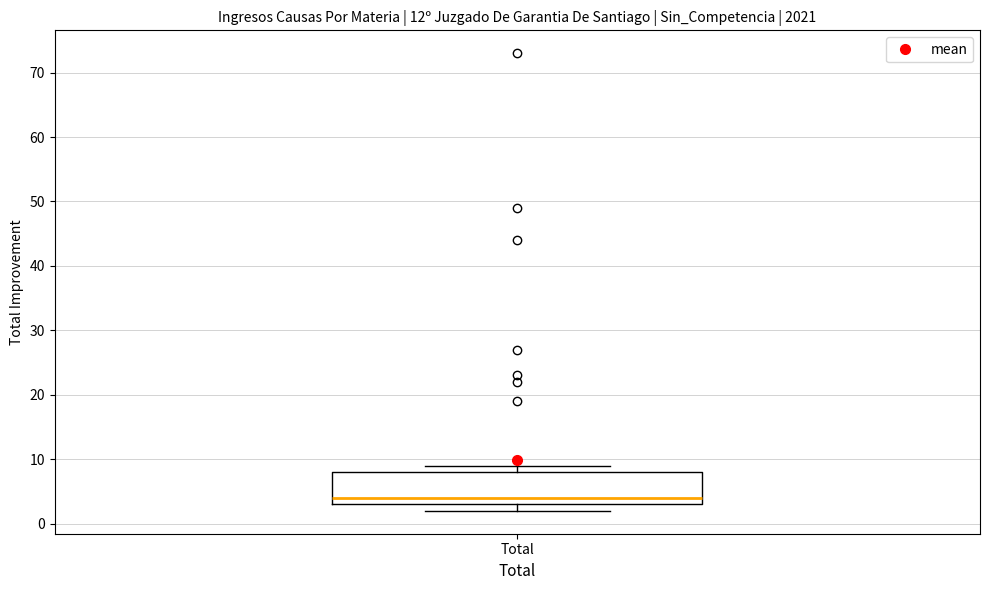

Where does the median line of the box for Total sit on the y-axis? The values are not printed on the chart, so give them approximately, as read against the axis.

4